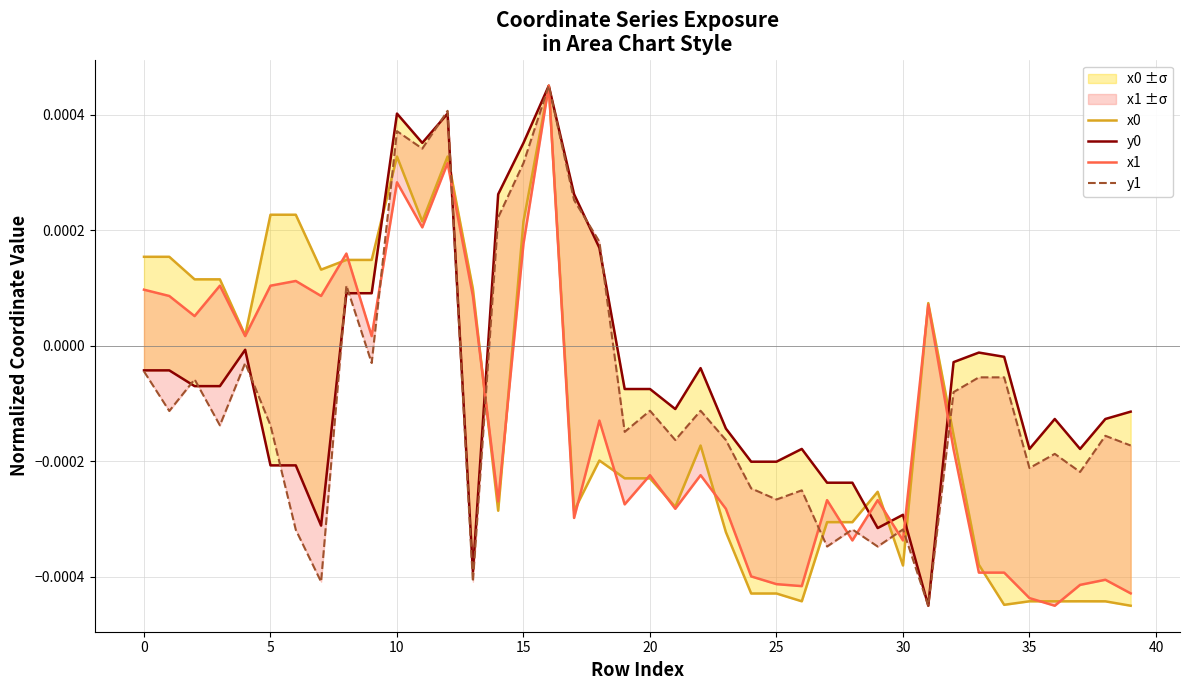

What is the label of the 4th point from the right?

36